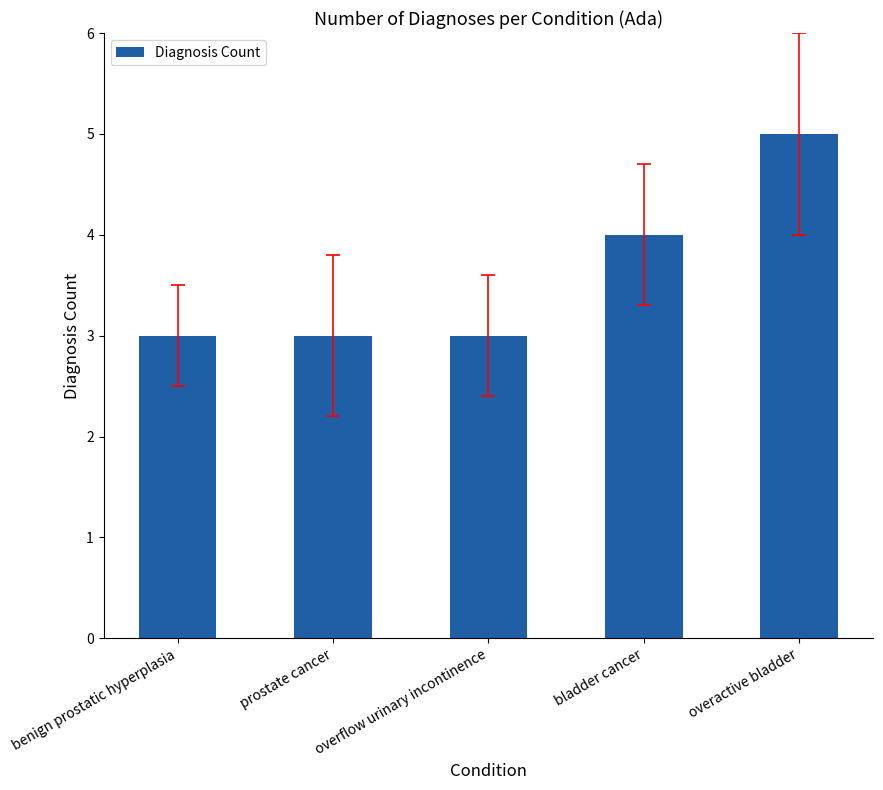

What is the label of the 2nd bar from the right?

bladder cancer